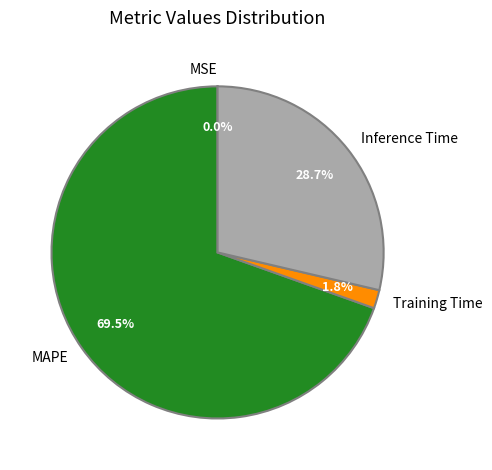

Is there any slice that represents more than half of the pie?

Yes